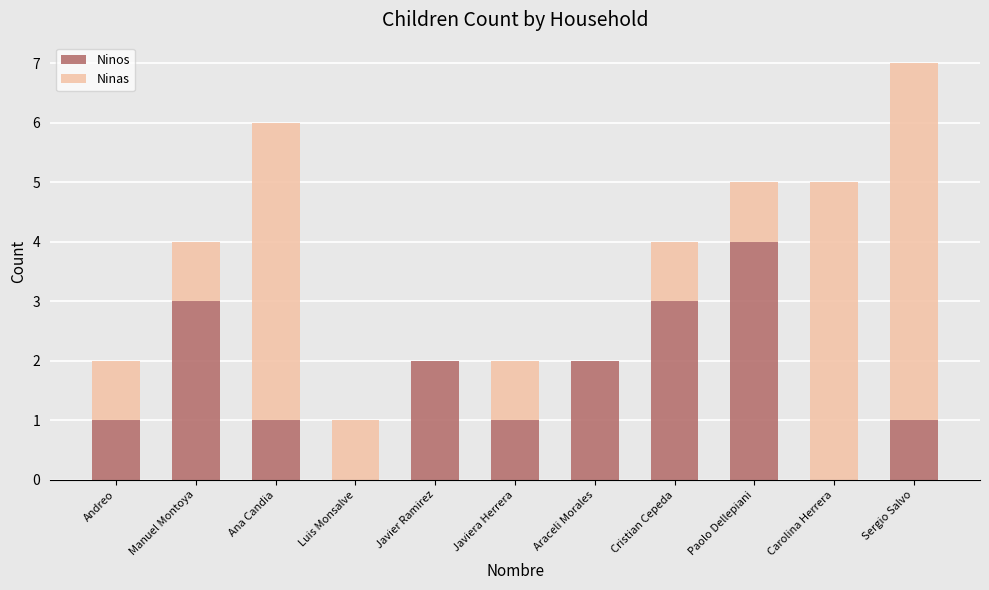

What is the sum of the Ninos values at Araceli Morales and Sergio Salvo?

3